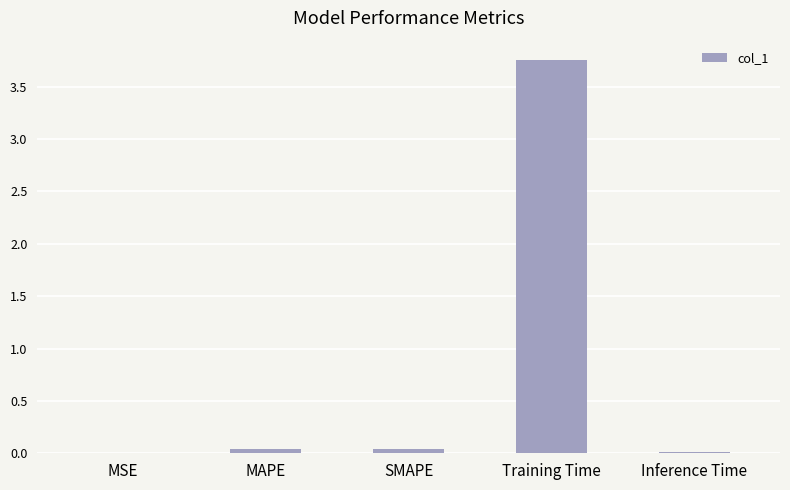

Is it true that the value at Training Time is 5.4?

False